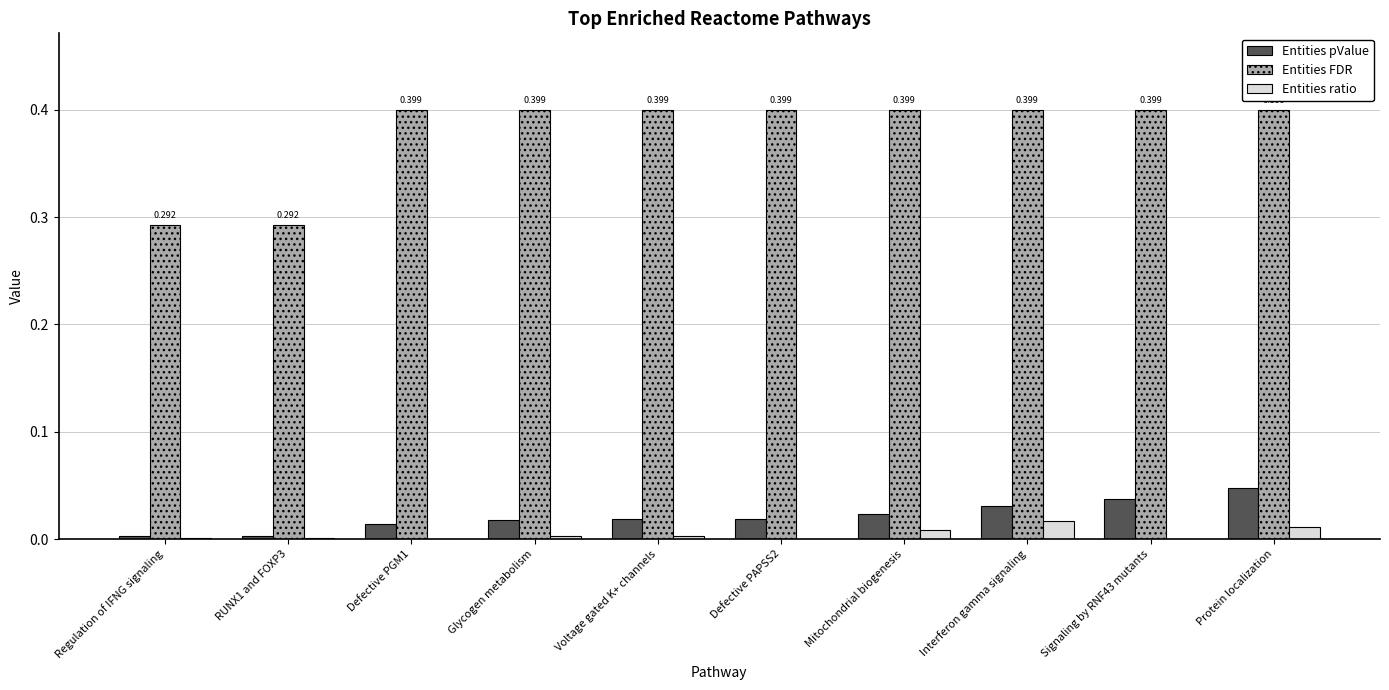

What is the spread (max minus min) of values at Interferon gamma signaling?

0.4